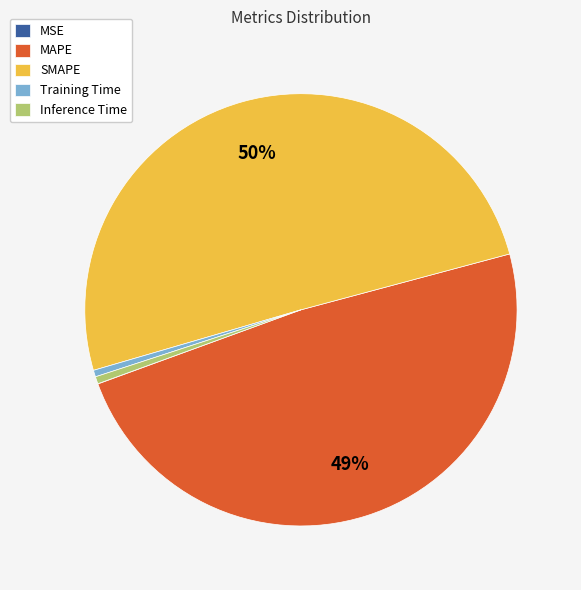

The MAPE slice represents 35% of the pie. True or false?

False